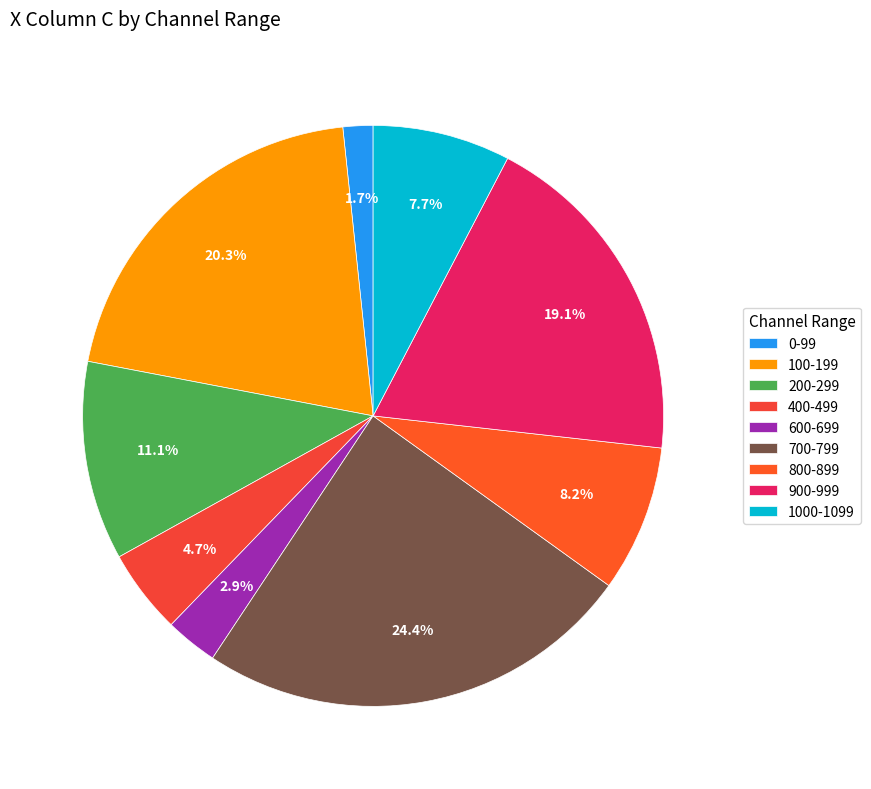

Between 200-299 and 400-499, which is larger?

200-299